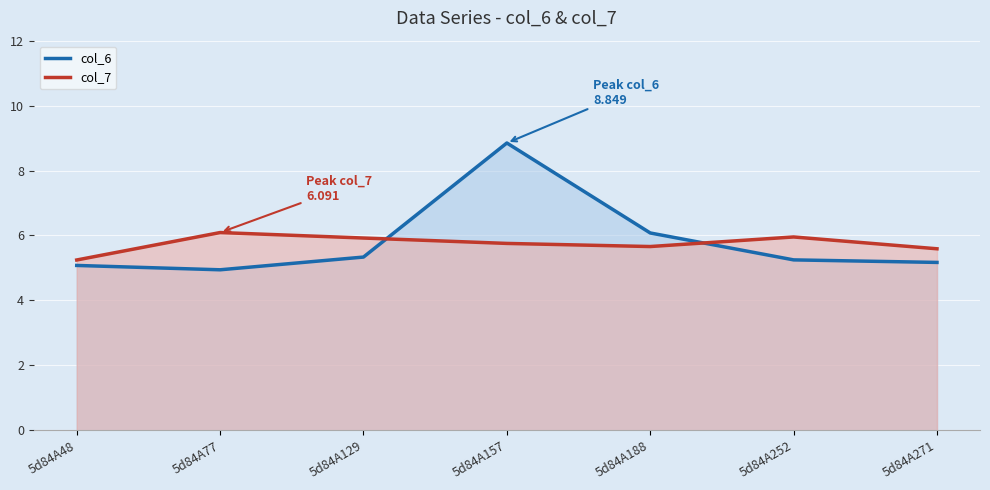

At how many categories does at least one series exceed 7?

1